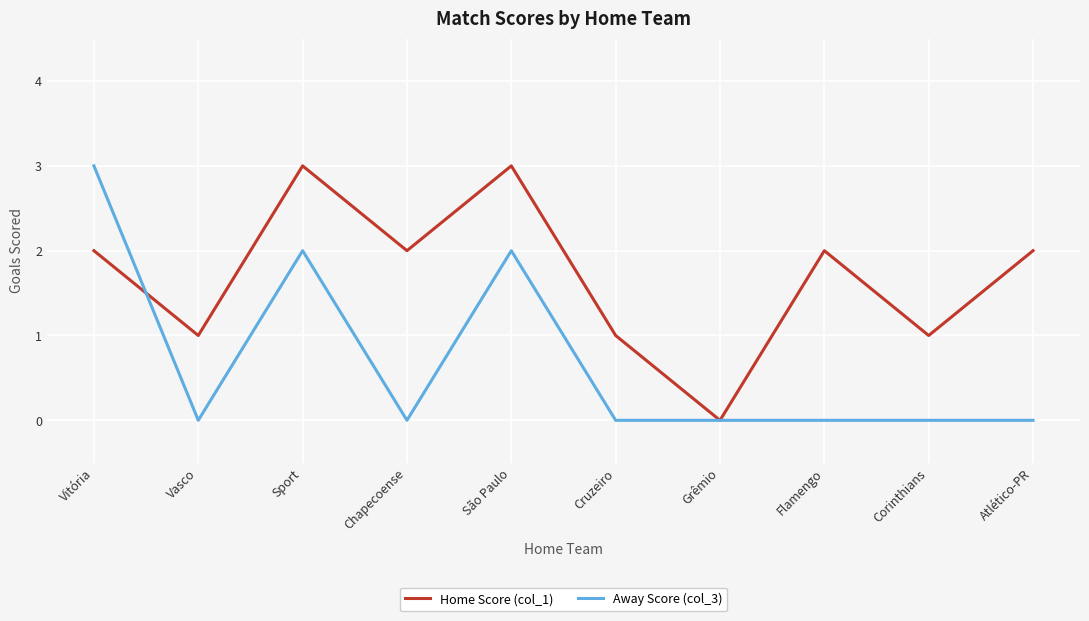

What is the sum of the Home Score (col_1) values at Chapecoense and Atlético-PR?

4